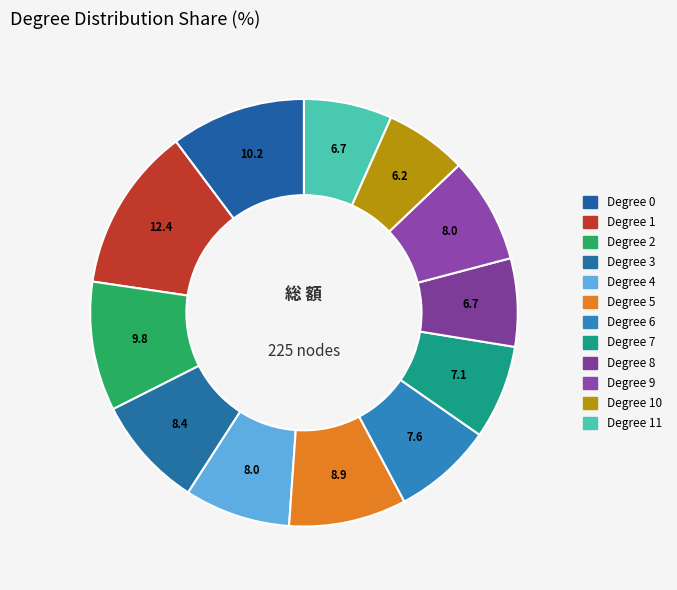

Is there any slice that represents more than half of the pie?

No